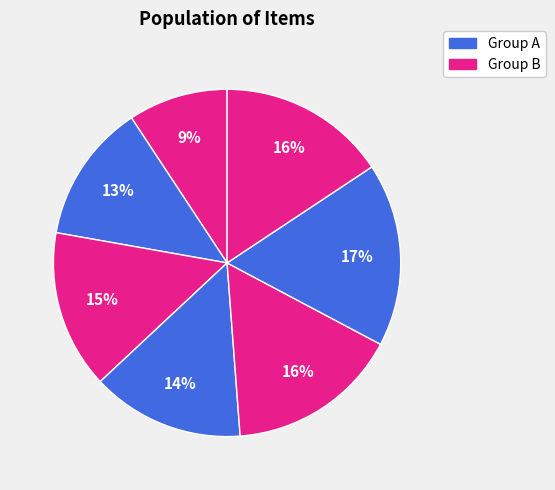

How many slices are in this pie chart?

7